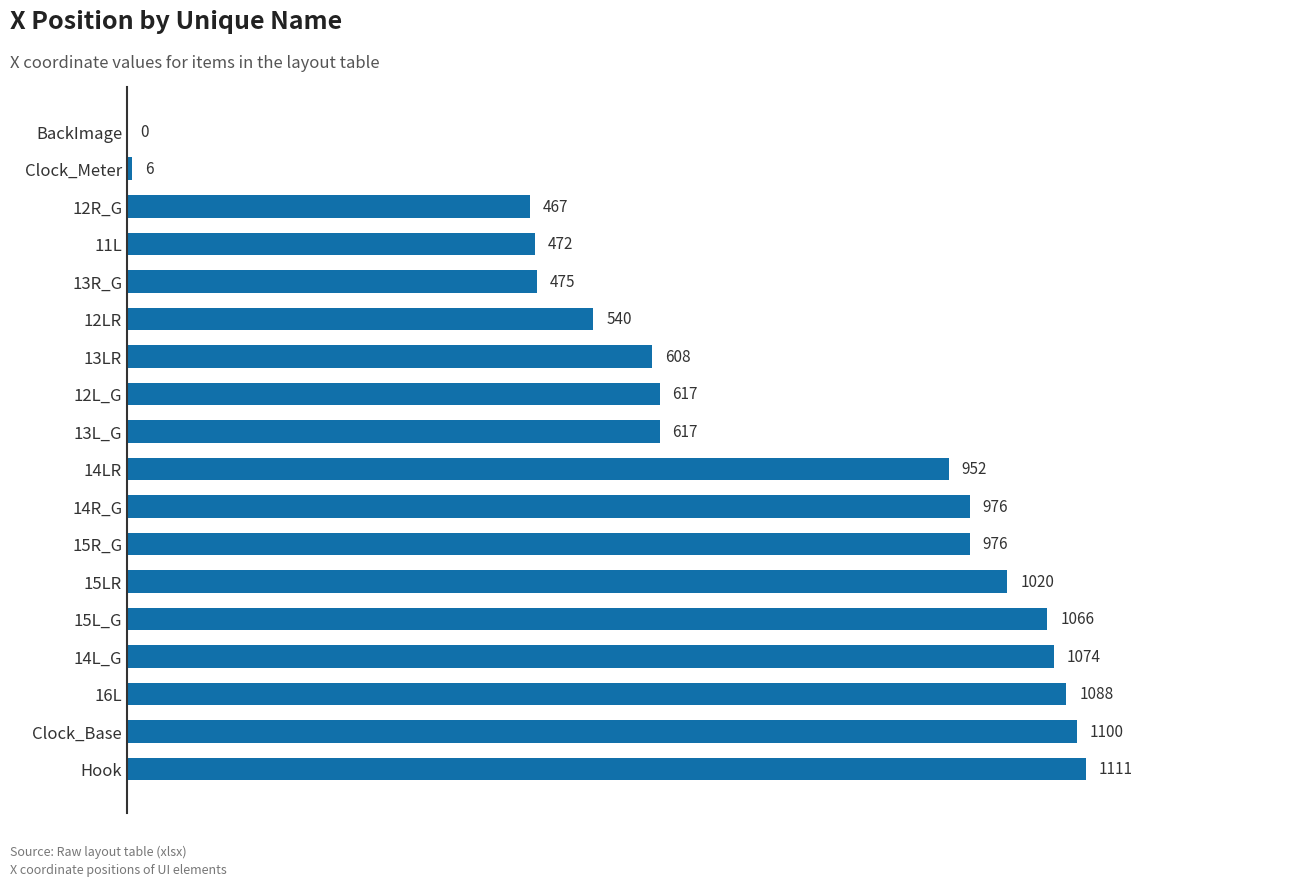

How many distinct data groups are displayed?

1